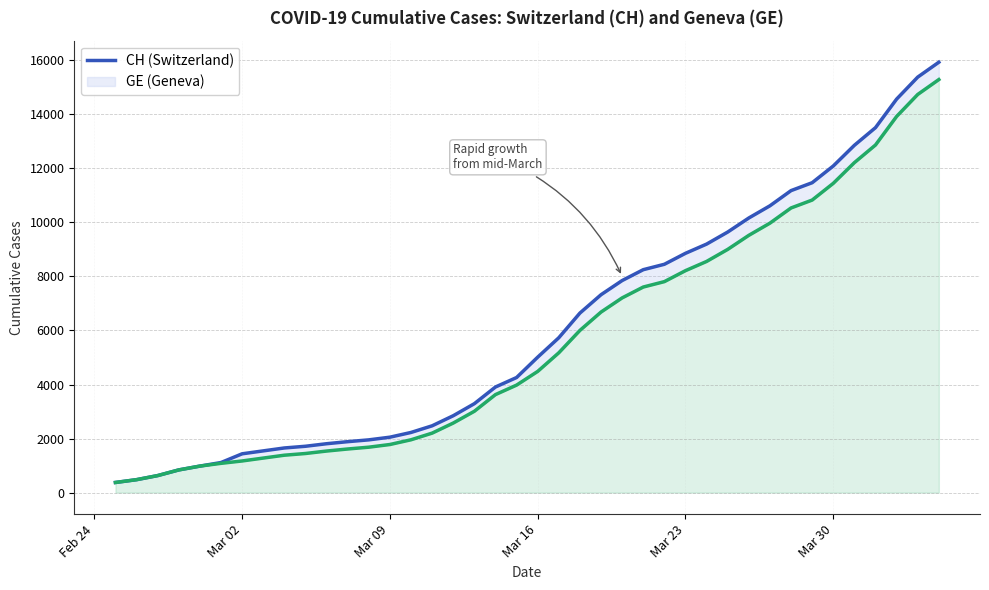

True or false: GE has more than 1 interior local peaks.

False